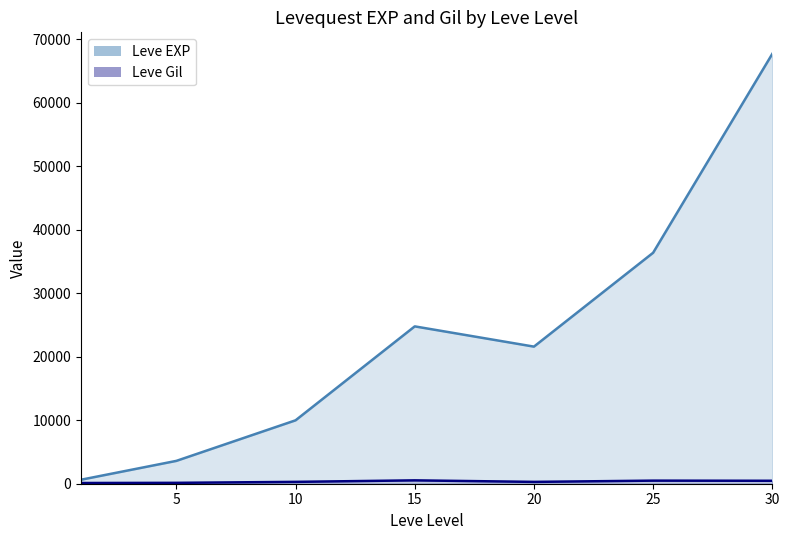

Is the value of Leve EXP line at 25 greater than the value of Leve Gil line at 30?

Yes